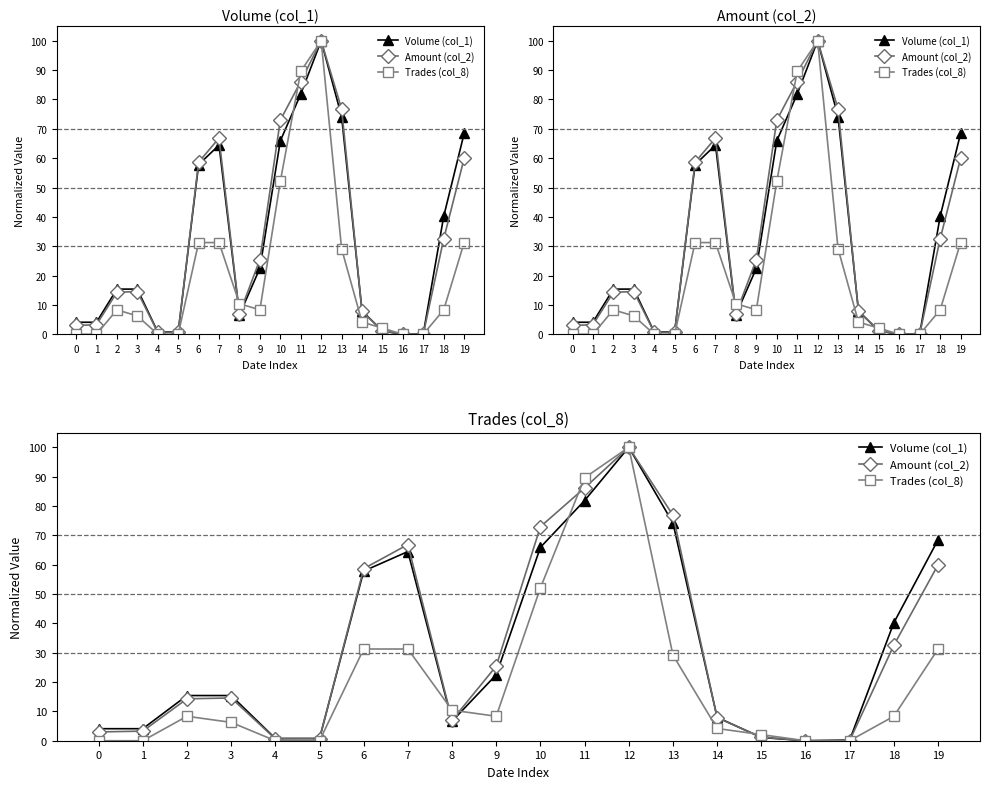

Reading left to right, what are all the values shown in this chart?

Volume (col_1): 0=4.1	1=4.1	2=15.4	3=15.4	4=0.8	5=0.8	6=57.8	7=64.5	8=6.6	9=22.5	10=65.9	11=81.8	12=100.0	13=74.2	14=8.0	15=1.1	16=0.0	17=0.2	18=40.2	19=68.4
Amount (col_2): 0=3.0	1=3.3	2=14.3	3=14.6	4=0.7	5=0.7	6=58.6	7=66.8	8=7.0	9=25.4	10=72.9	11=86.1	12=100.0	13=76.8	14=7.8	15=1.2	16=0.0	17=0.1	18=32.5	19=59.9
Trades (col_8): 0=0.0	1=0.0	2=8.3	3=6.2	4=0.0	5=0.0	6=31.2	7=31.2	8=10.4	9=8.3	10=52.1	11=89.6	12=100.0	13=29.2	14=4.2	15=2.1	16=0.0	17=0.0	18=8.3	19=31.2